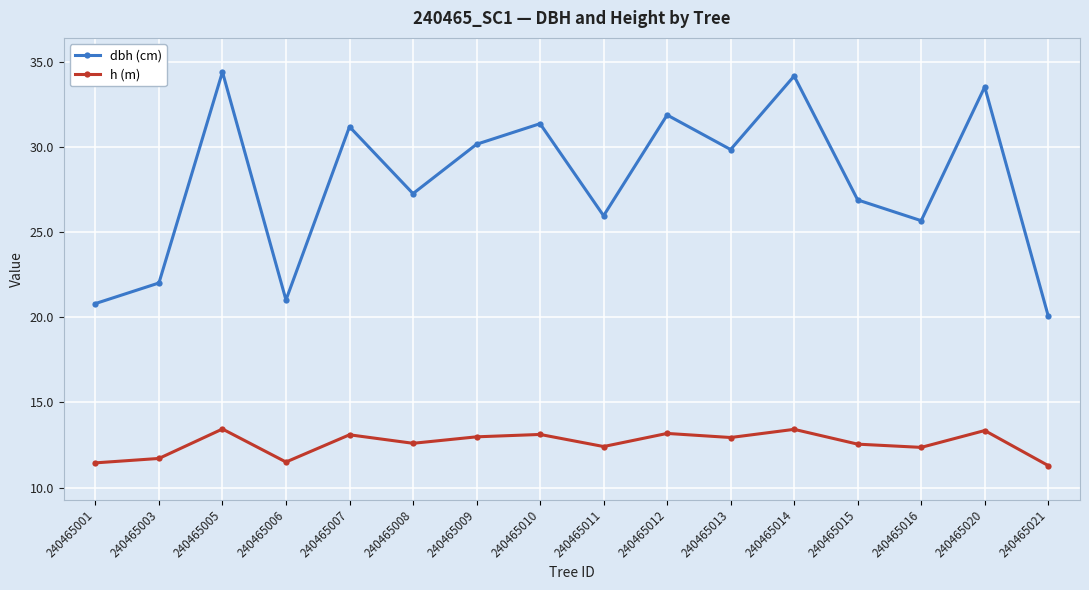

What is the approximate value of dbh (cm) at 240465016?

25.7